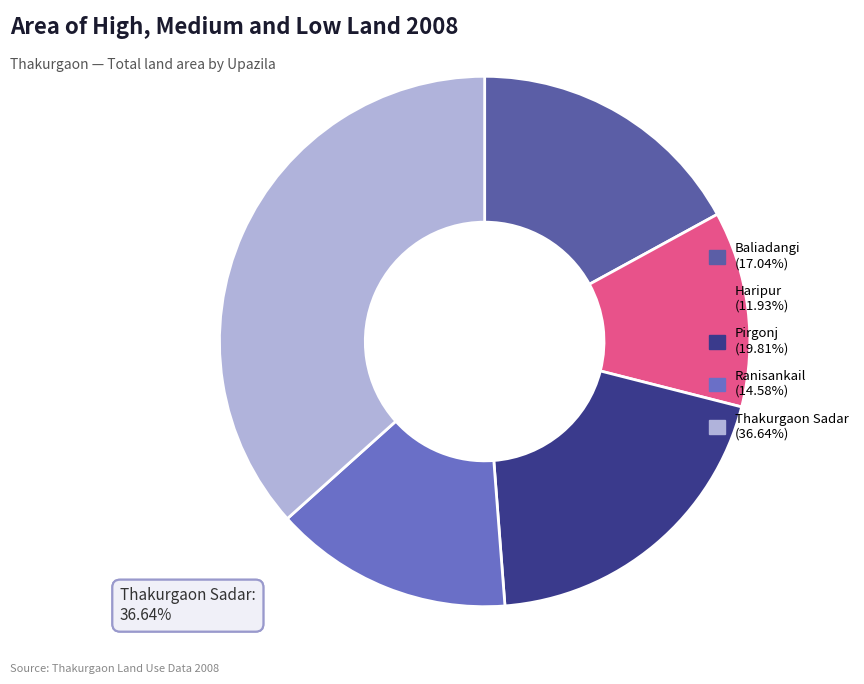

Do Pirgonj (19.81%) and Ranisankail (14.58%) together represent more than half of the pie?

No